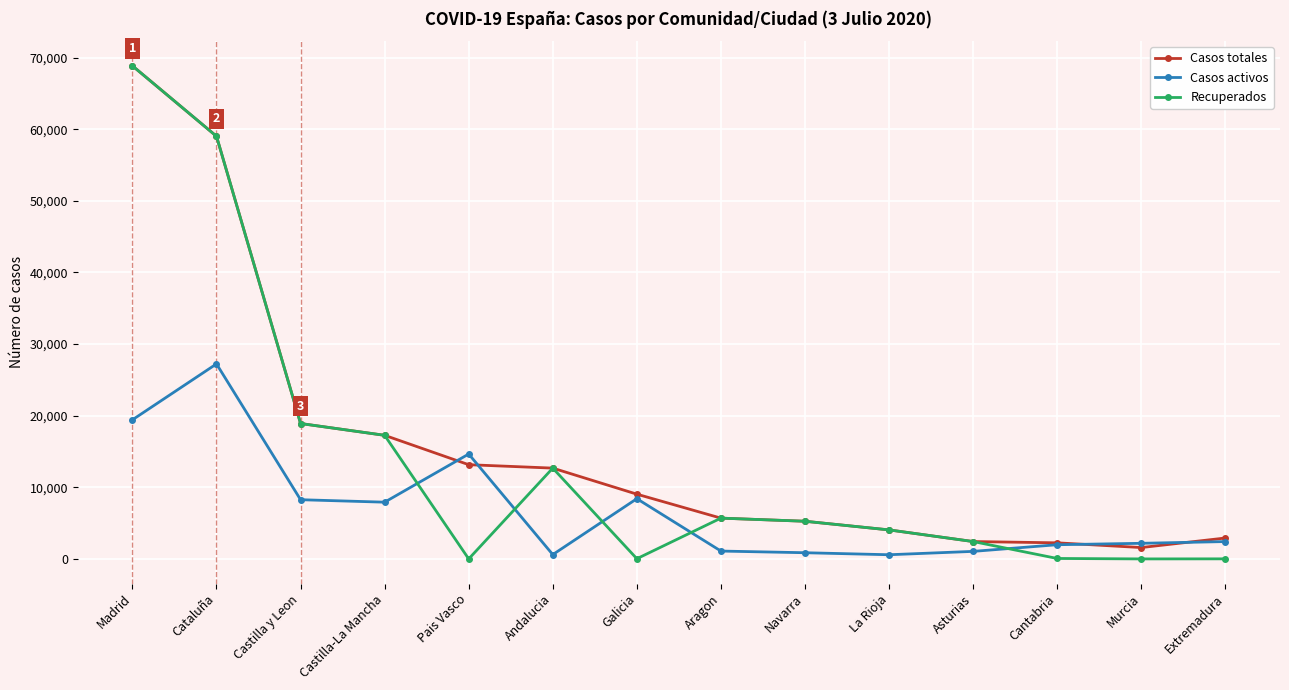

What is the total value across all series at Galicia?

17478